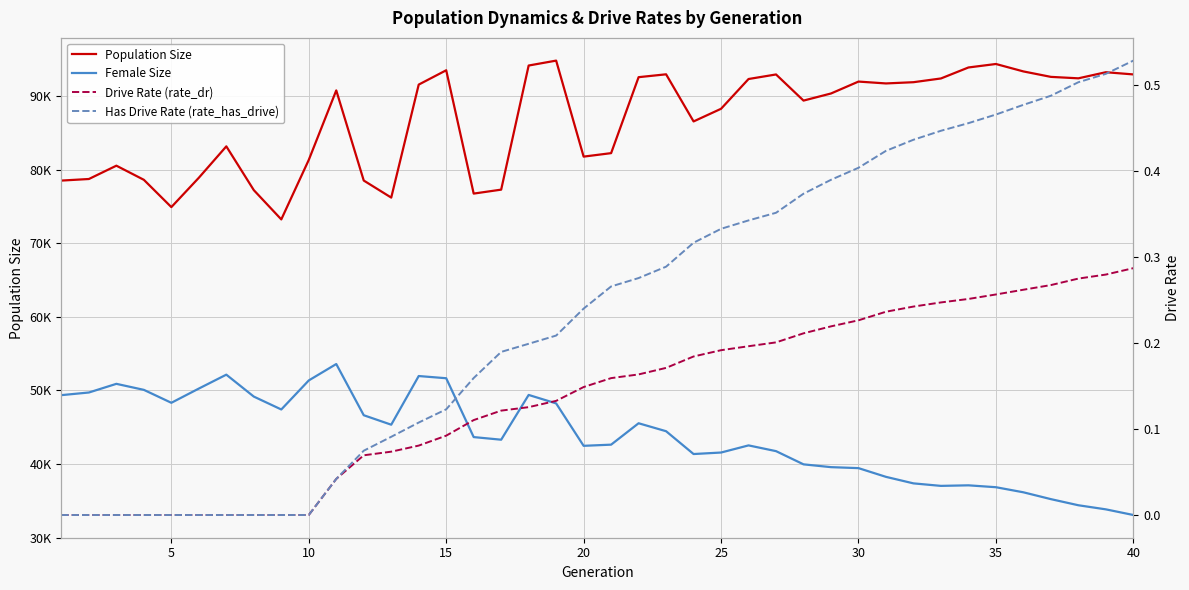

Which has a higher value, 25 or 35?

35